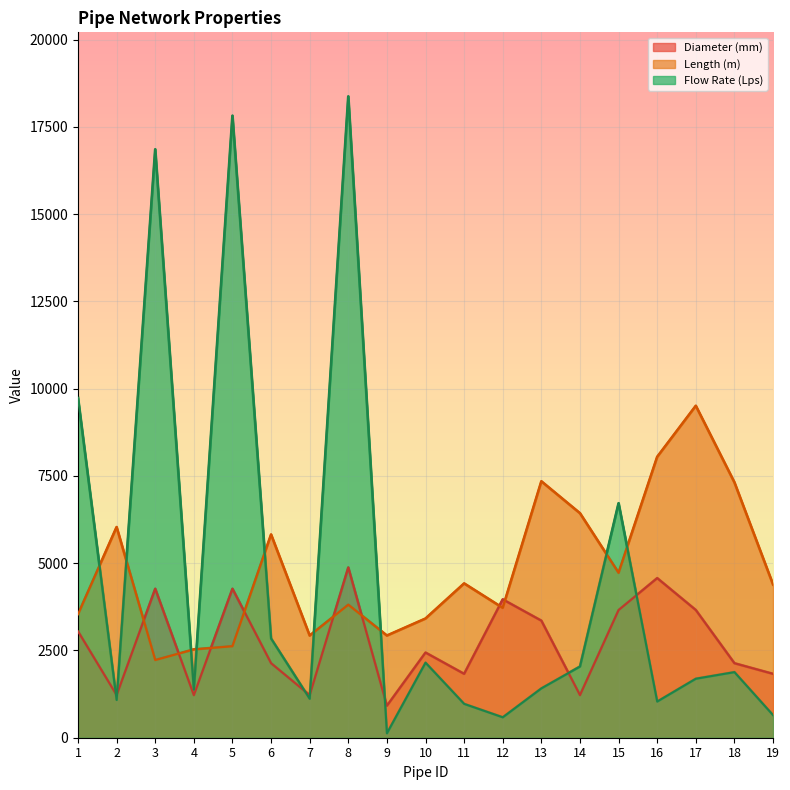

What is the value of the Length (m) point at the 7th from the left?

2926.1